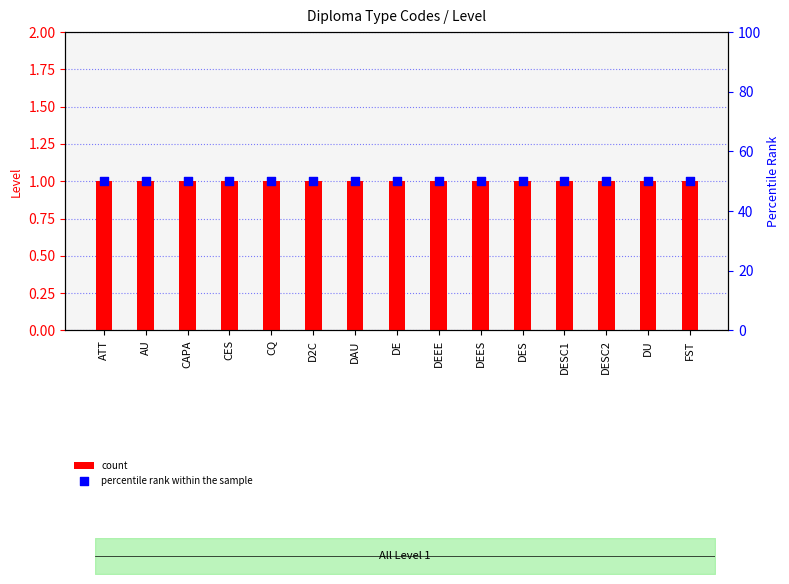

What are all the series names shown in the legend?

count, percentile rank within the sample